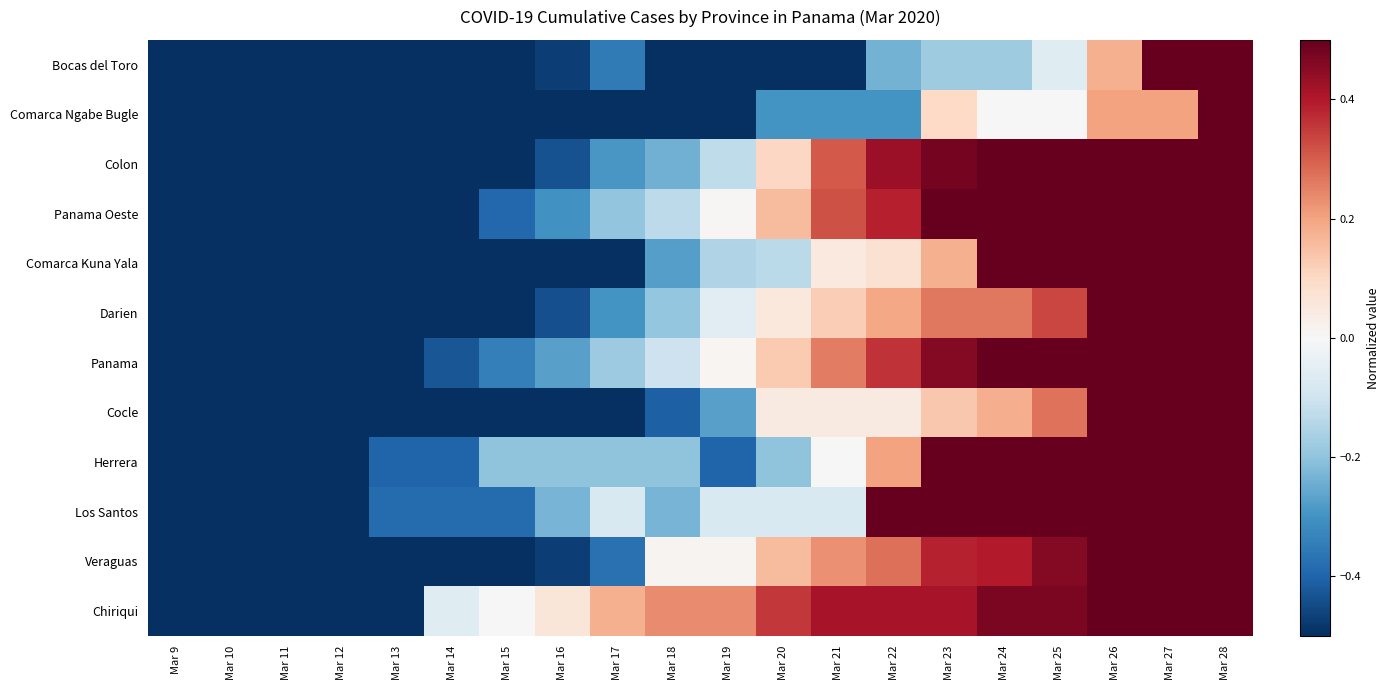

What is the difference between the highest and lowest values at Mar 19?

0.9